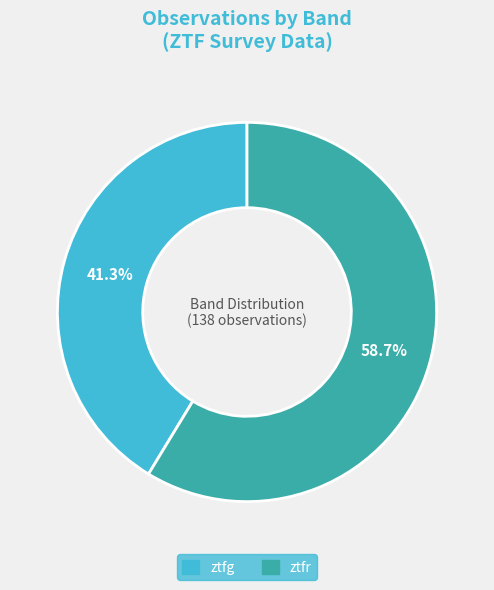

What portion of the pie excludes ztfr?

41.3%